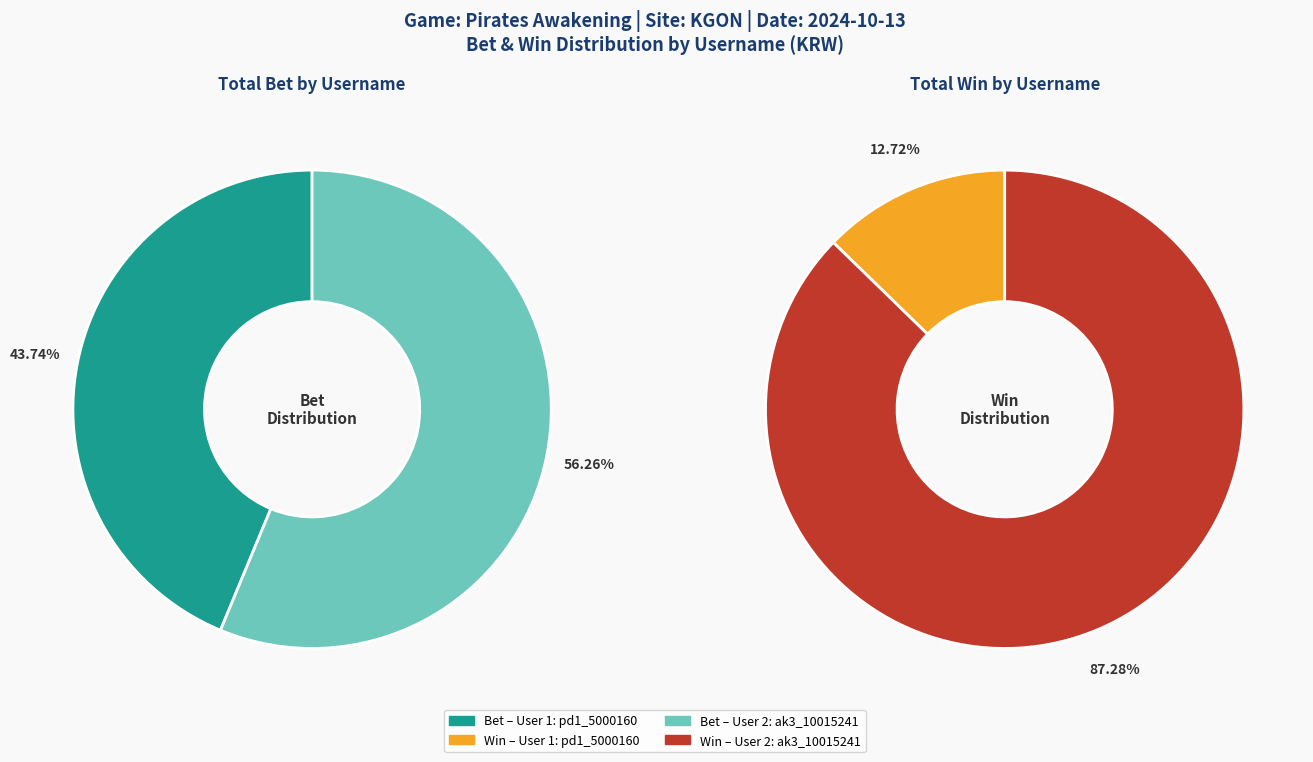

To the nearest percent, what is the average slice percentage?

50%